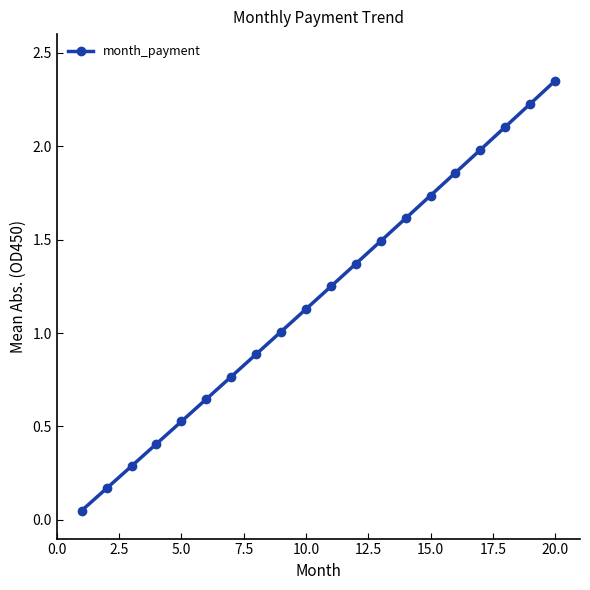

What is the difference between the second highest and minimum values?

2.2